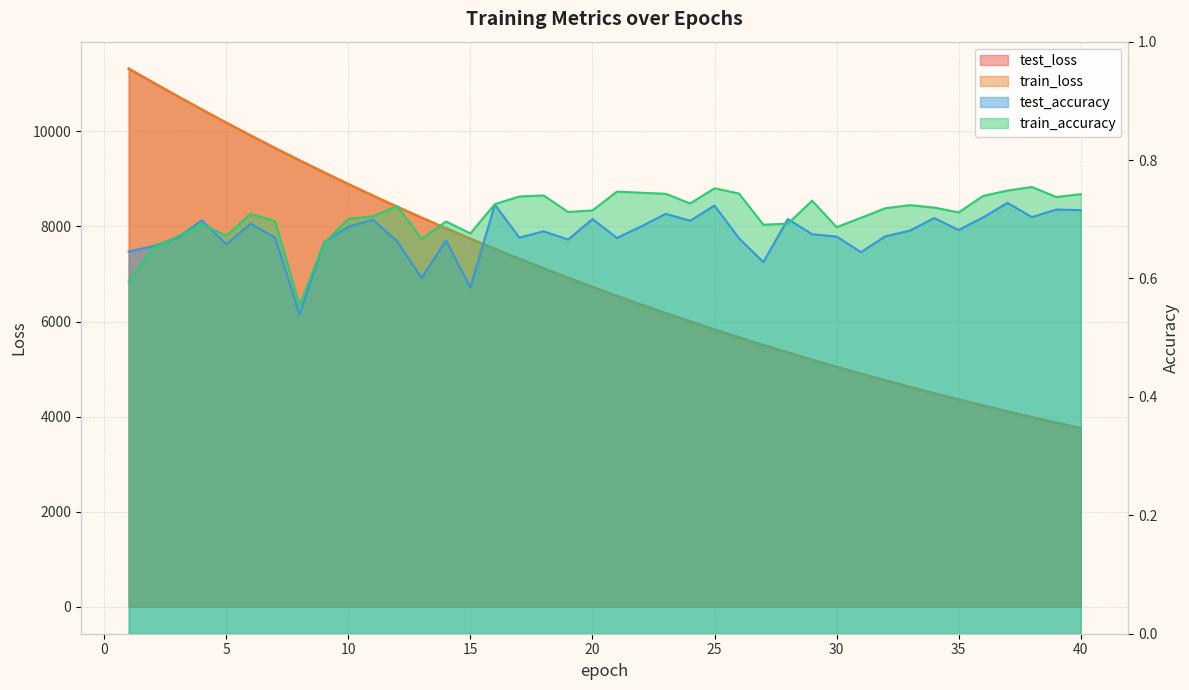

What are all the series names shown in the legend?

test_loss, train_loss, test_accuracy, train_accuracy